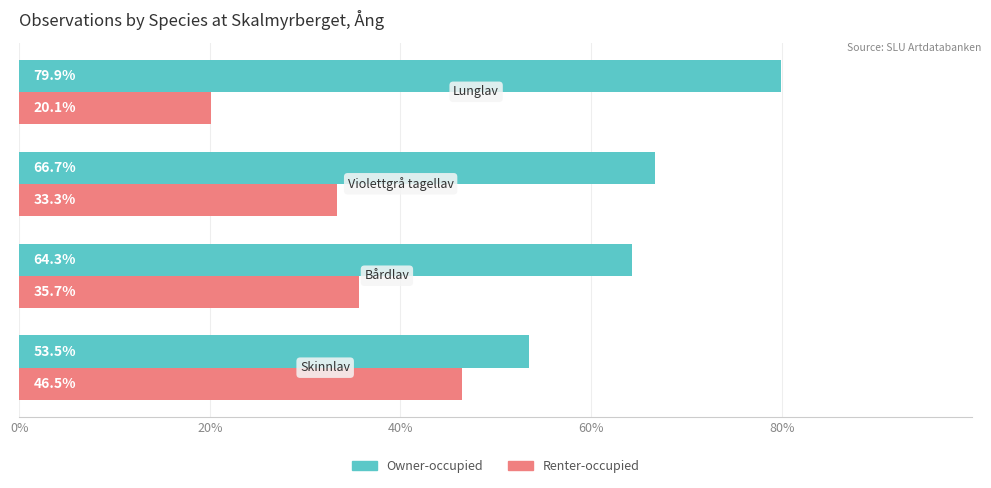

How many distinct data groups are displayed?

2